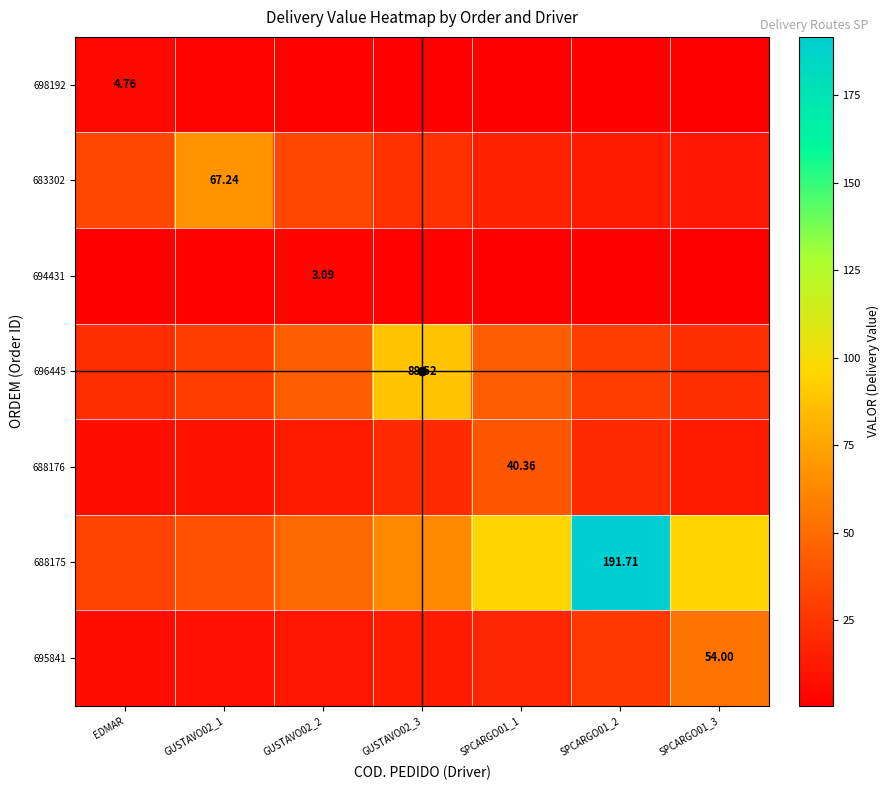

What is the greatest value displayed?

191.7